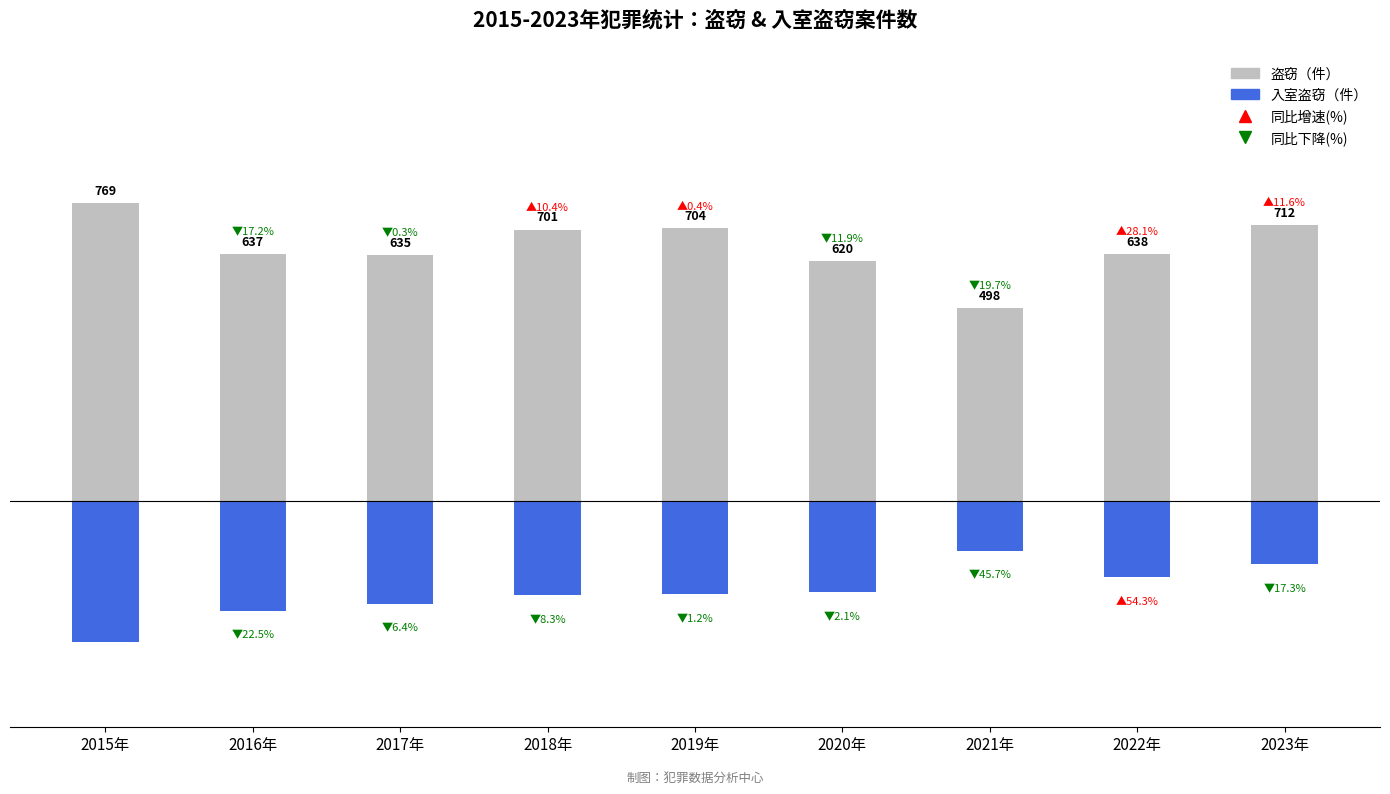

At which label does 盗窃（件） reach its peak?

2015年